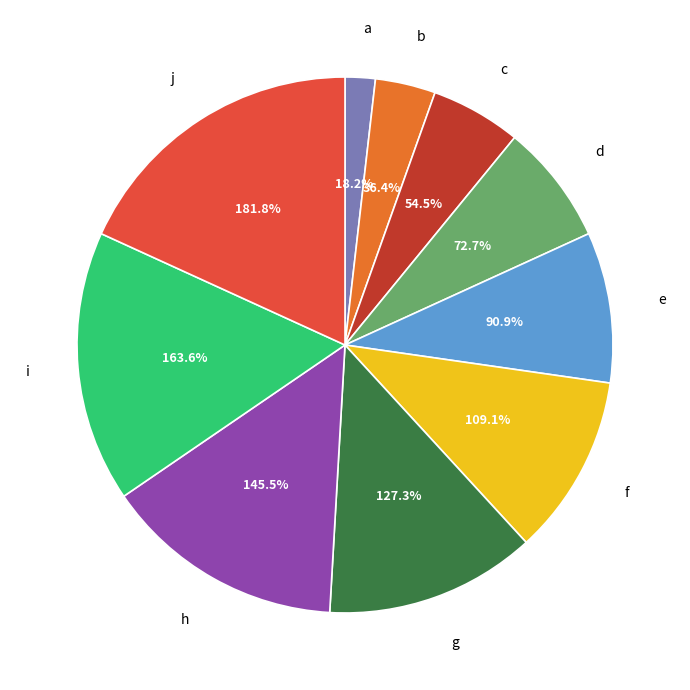

Which has a higher value, c or f?

f